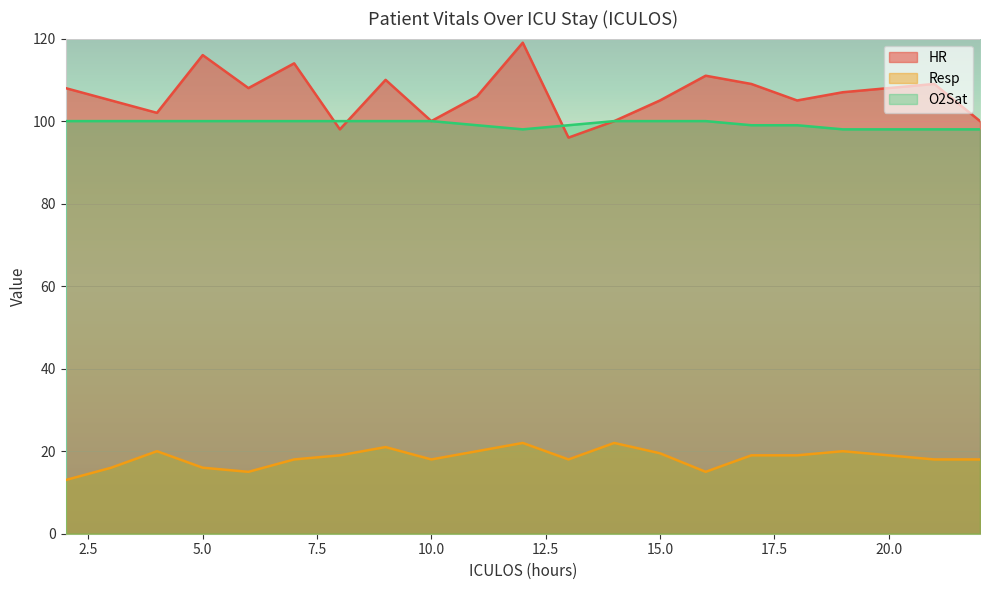

At which category does the chart reach its minimum across all series?

2